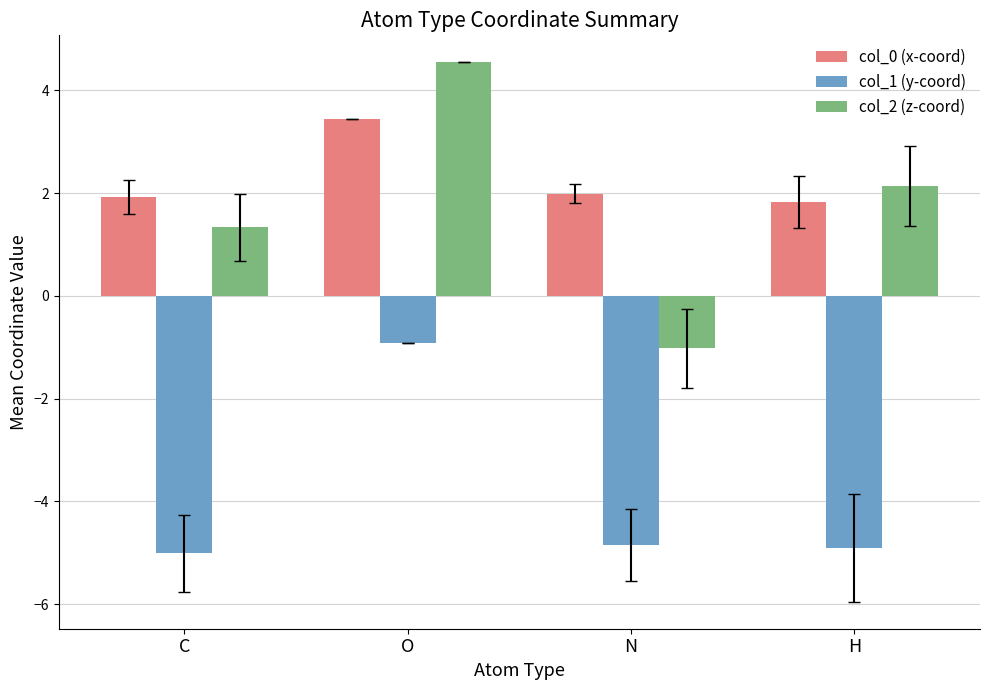

At which category is the sum across all series the highest?

O